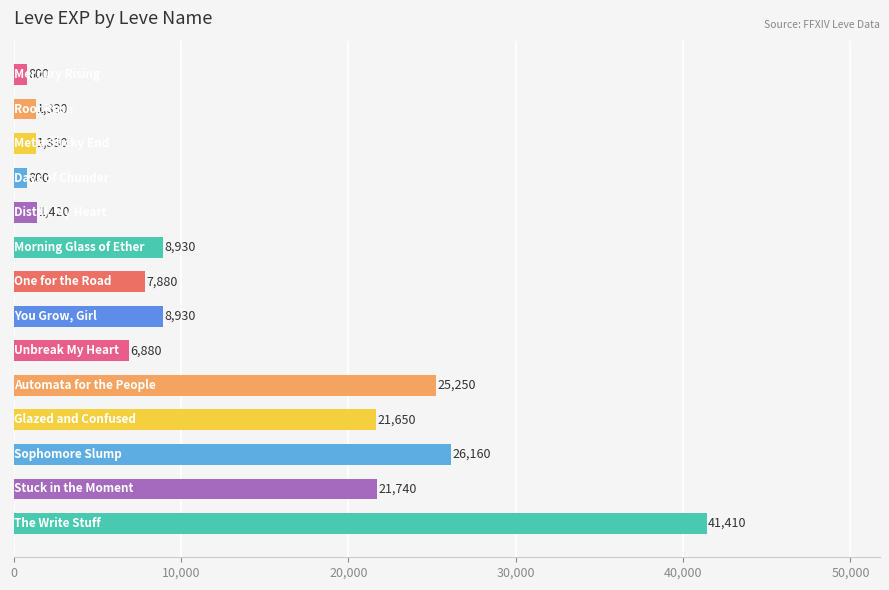

How many bars are there in total?

14